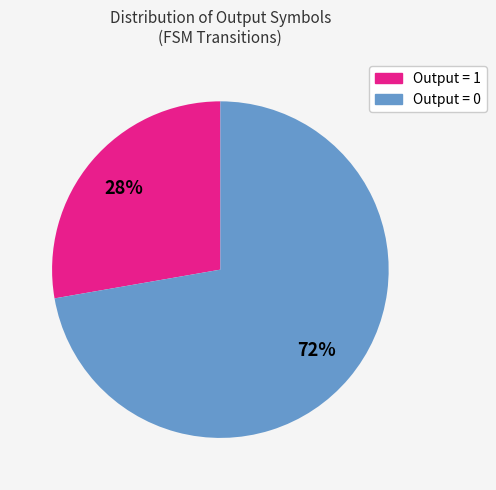

Does any single category account for the majority?

Yes